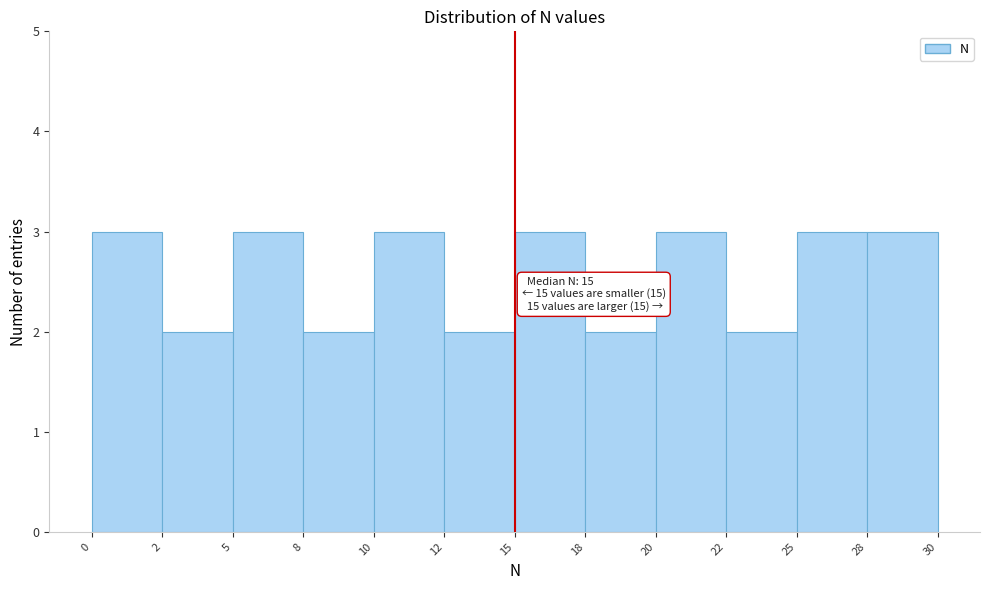

Reading left to right, transcribe all the data shown in this chart.

3	2	3	2	3	2	3	2	3	2	3	3